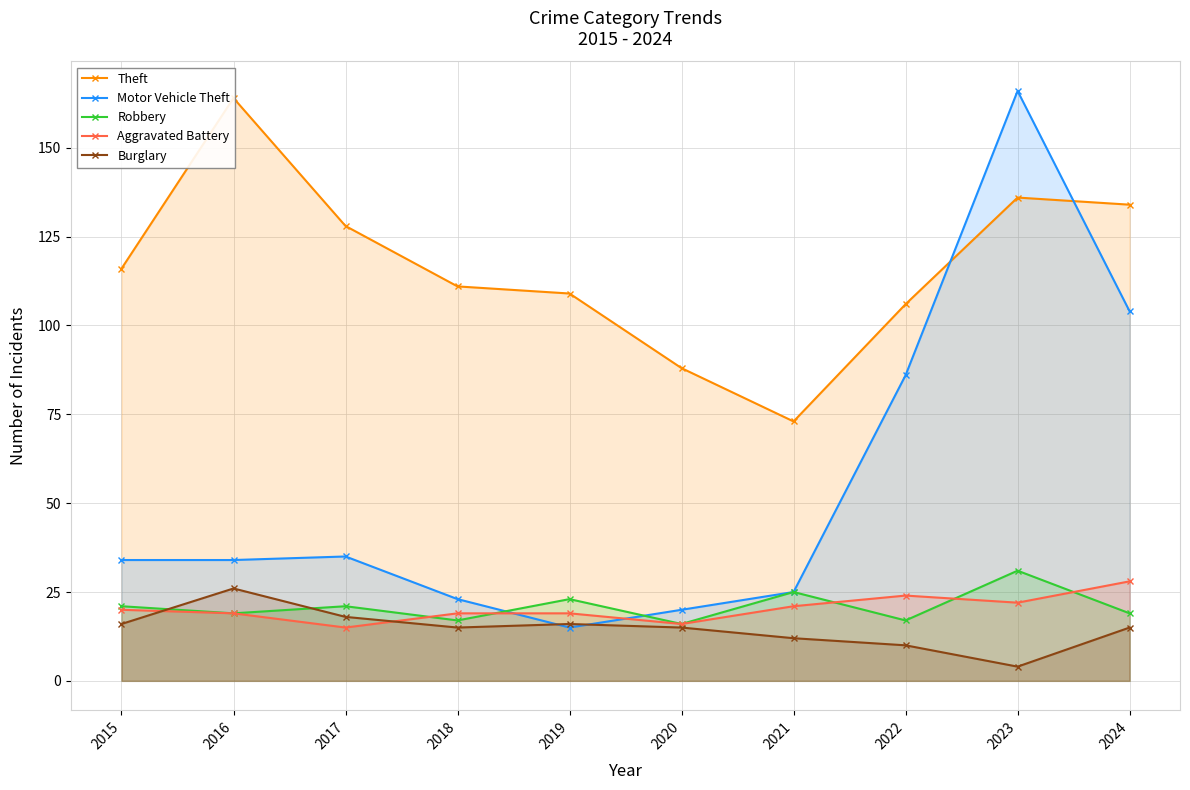

How many data points in Robbery are less than 21?

5